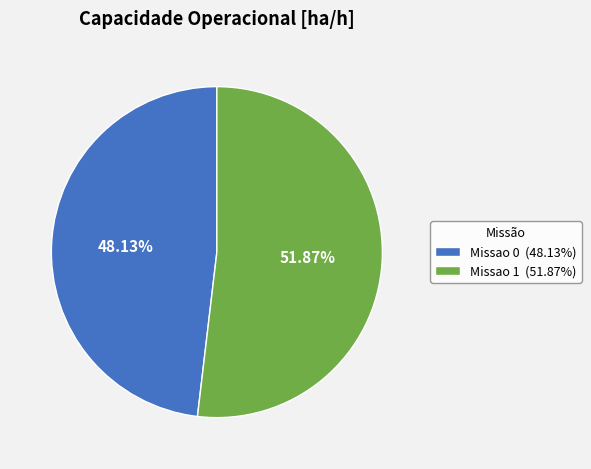

How many segments does this pie chart have?

2